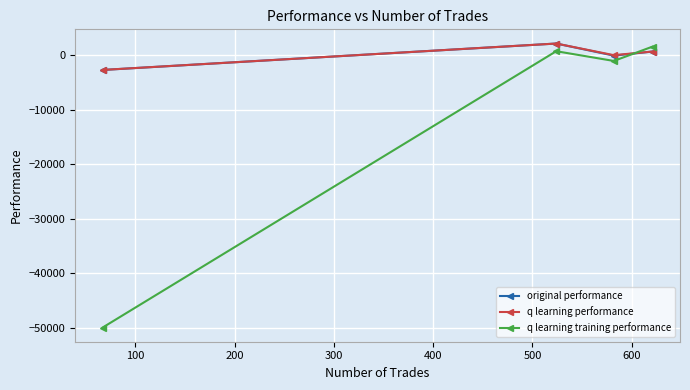

What is the average value of the q learning performance series?

33.4